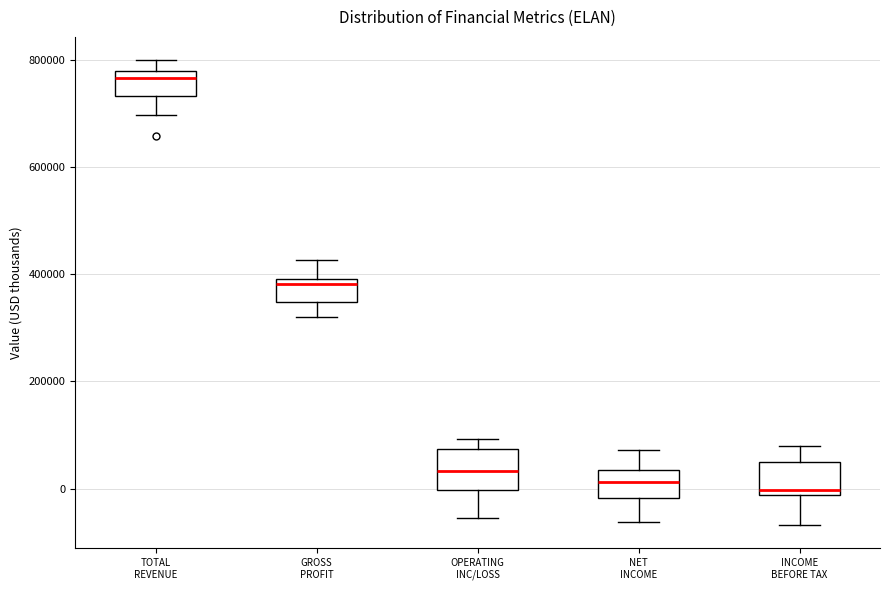

Where is the upper edge of the box for INCOME BEFORE TAX on the y-axis? The values are not printed on the chart, so give them approximately, as read against the axis.

40000